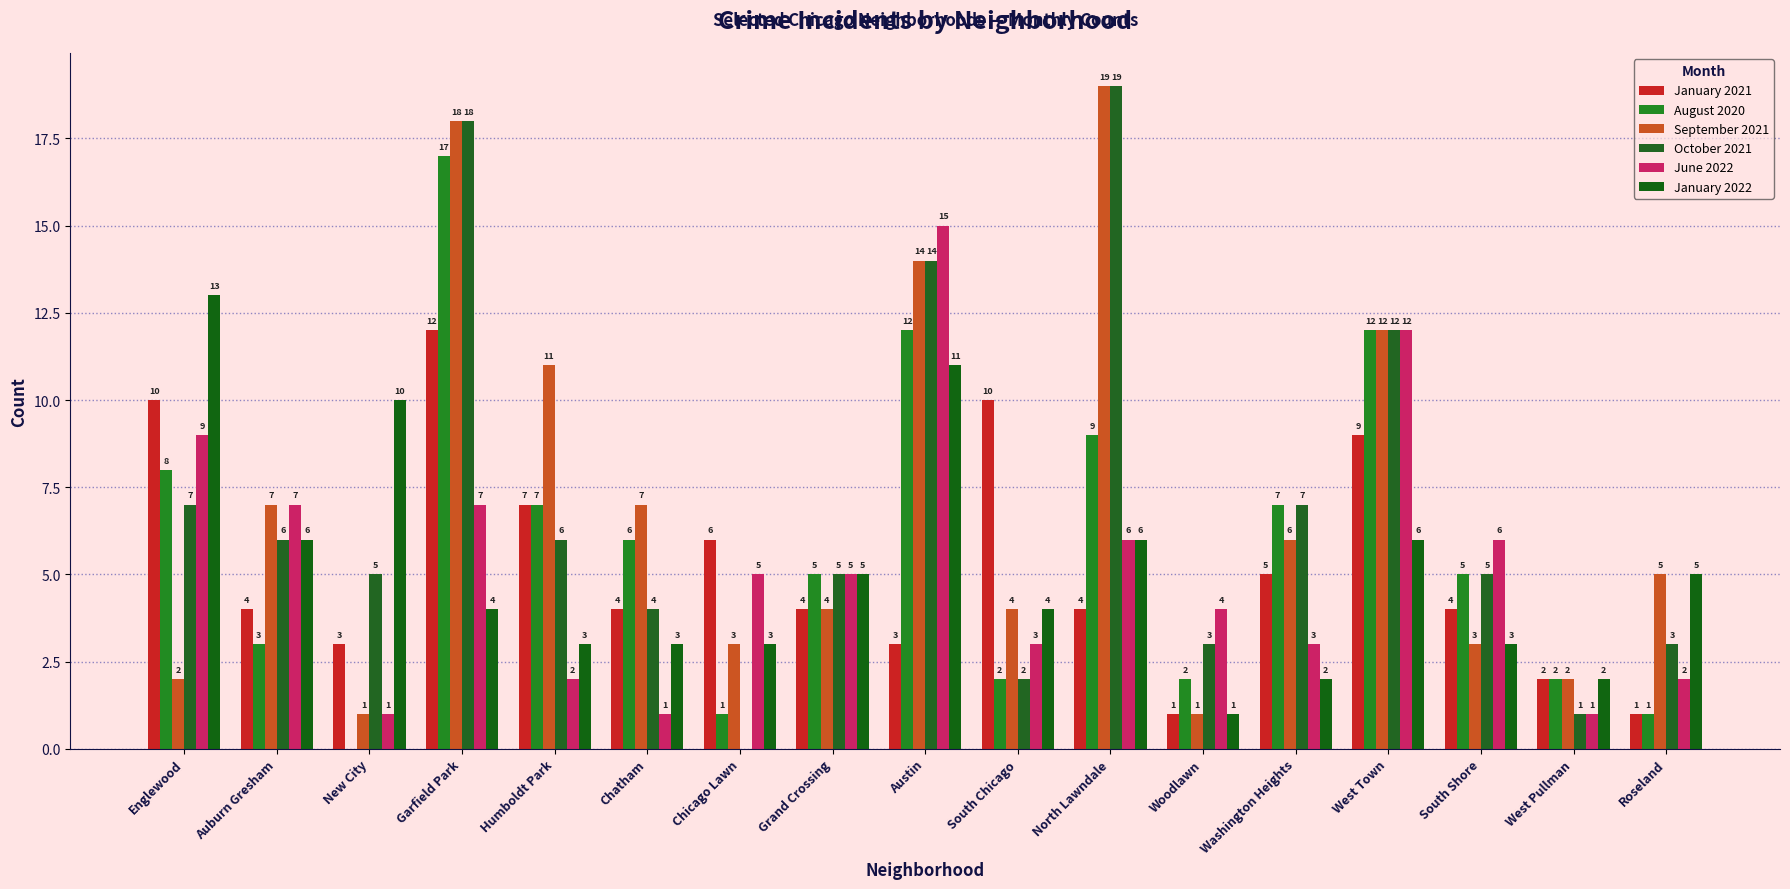

What is the label of the 8th bar from the left?

Grand Crossing